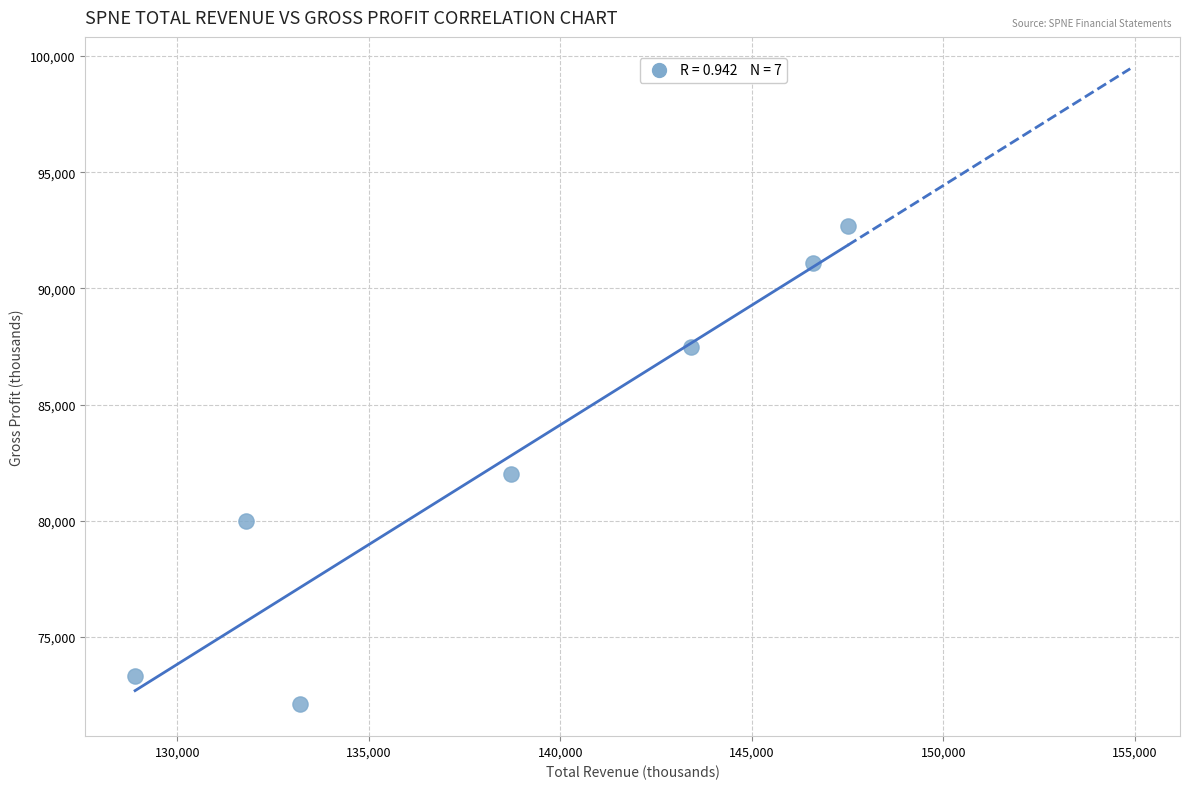

What is the range of X values (max minus min)?

18600